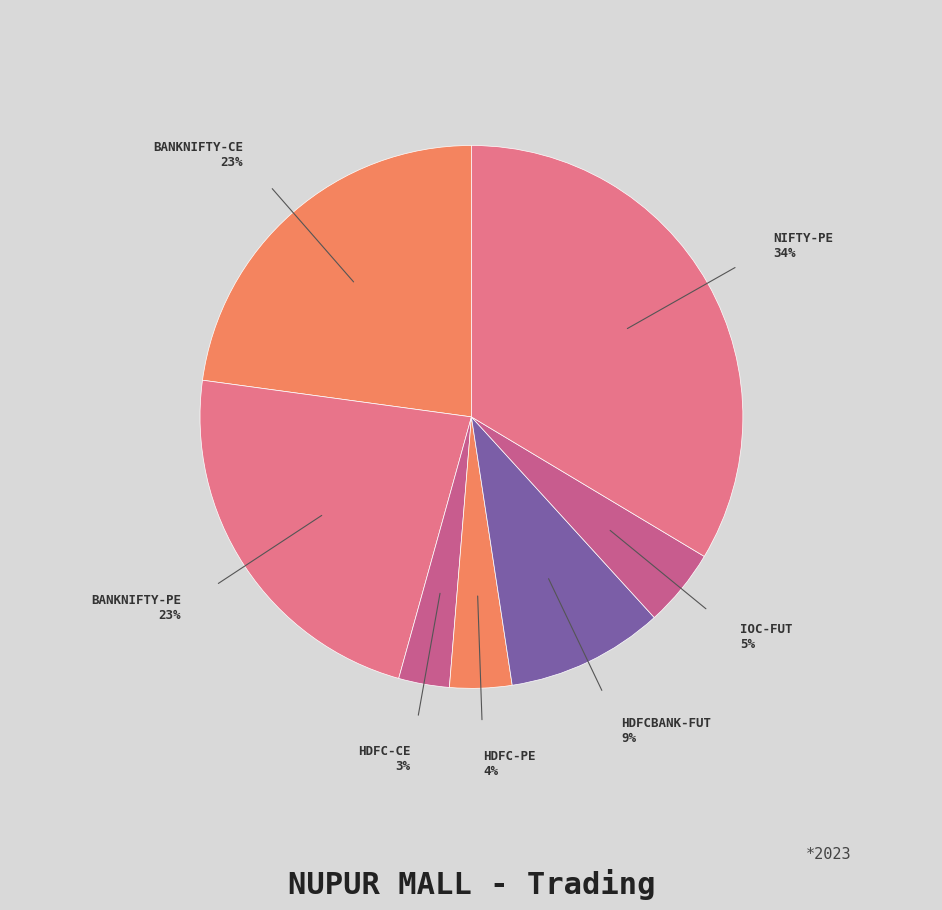

Which slice is the largest?

NIFTY-PE